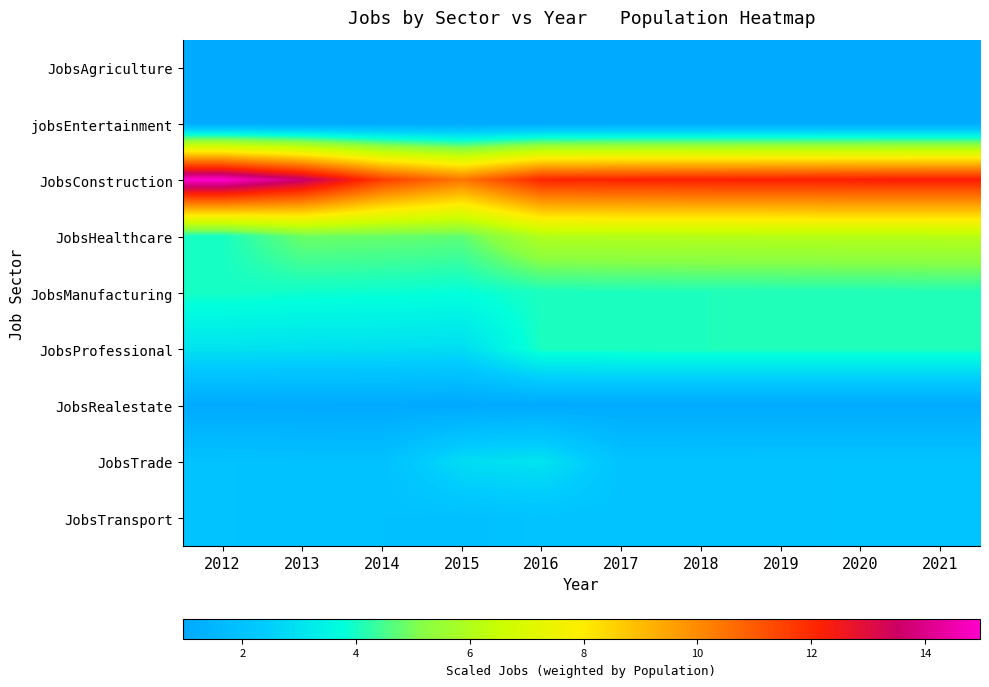

How many categories are shown in the chart?

10